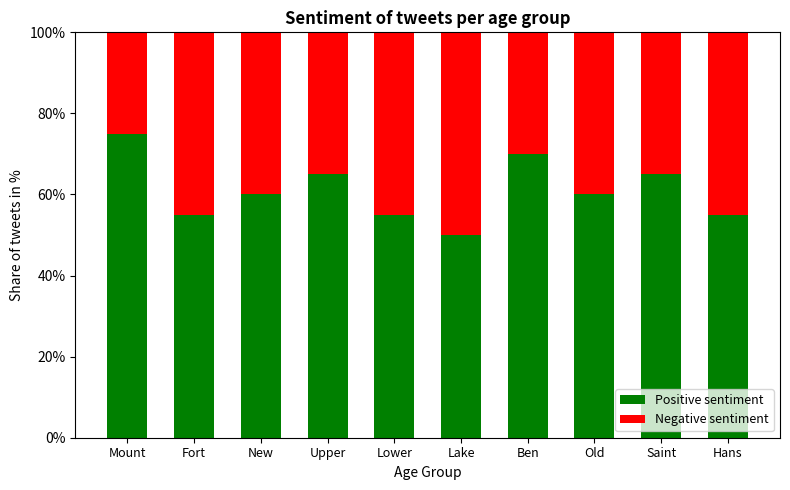

What value does the Positive sentiment series have at Mount, to the nearest 10?

80